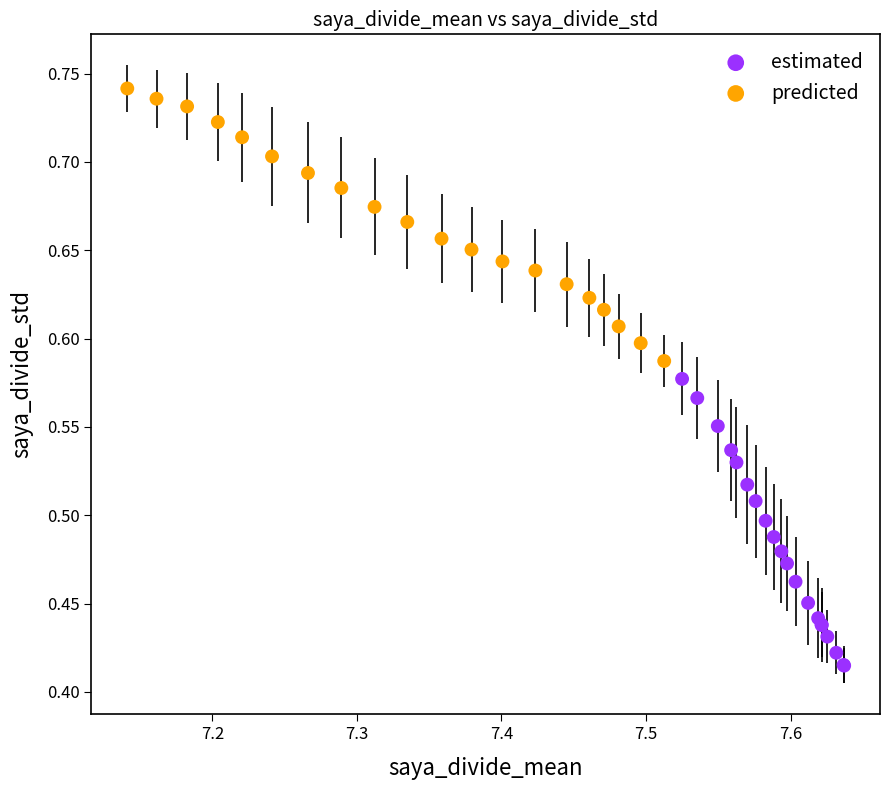

Which series reaches the maximum Y coordinate?

predicted